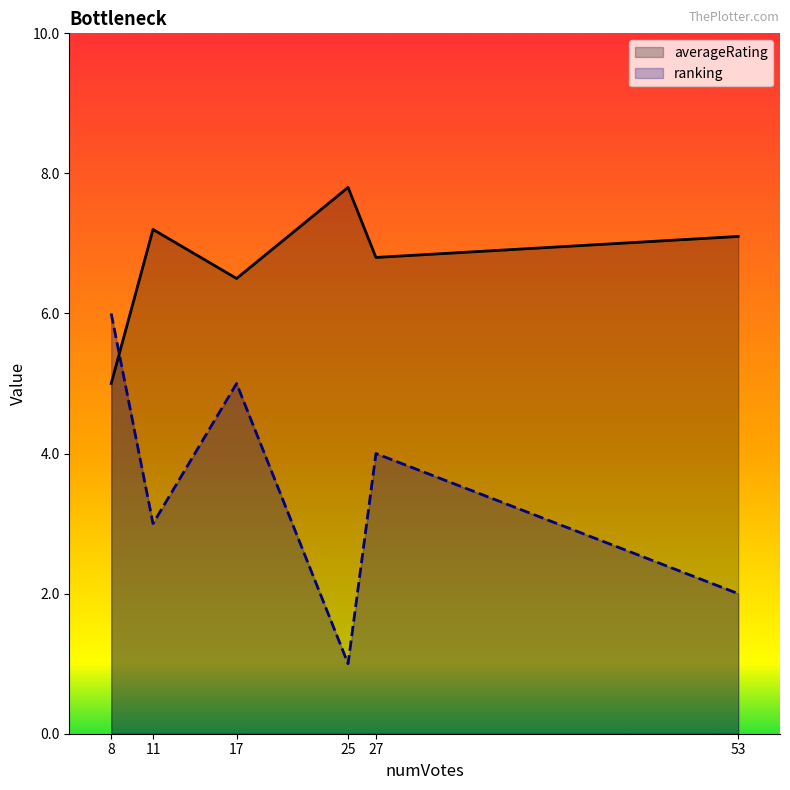

How many lines are shown in the chart?

2